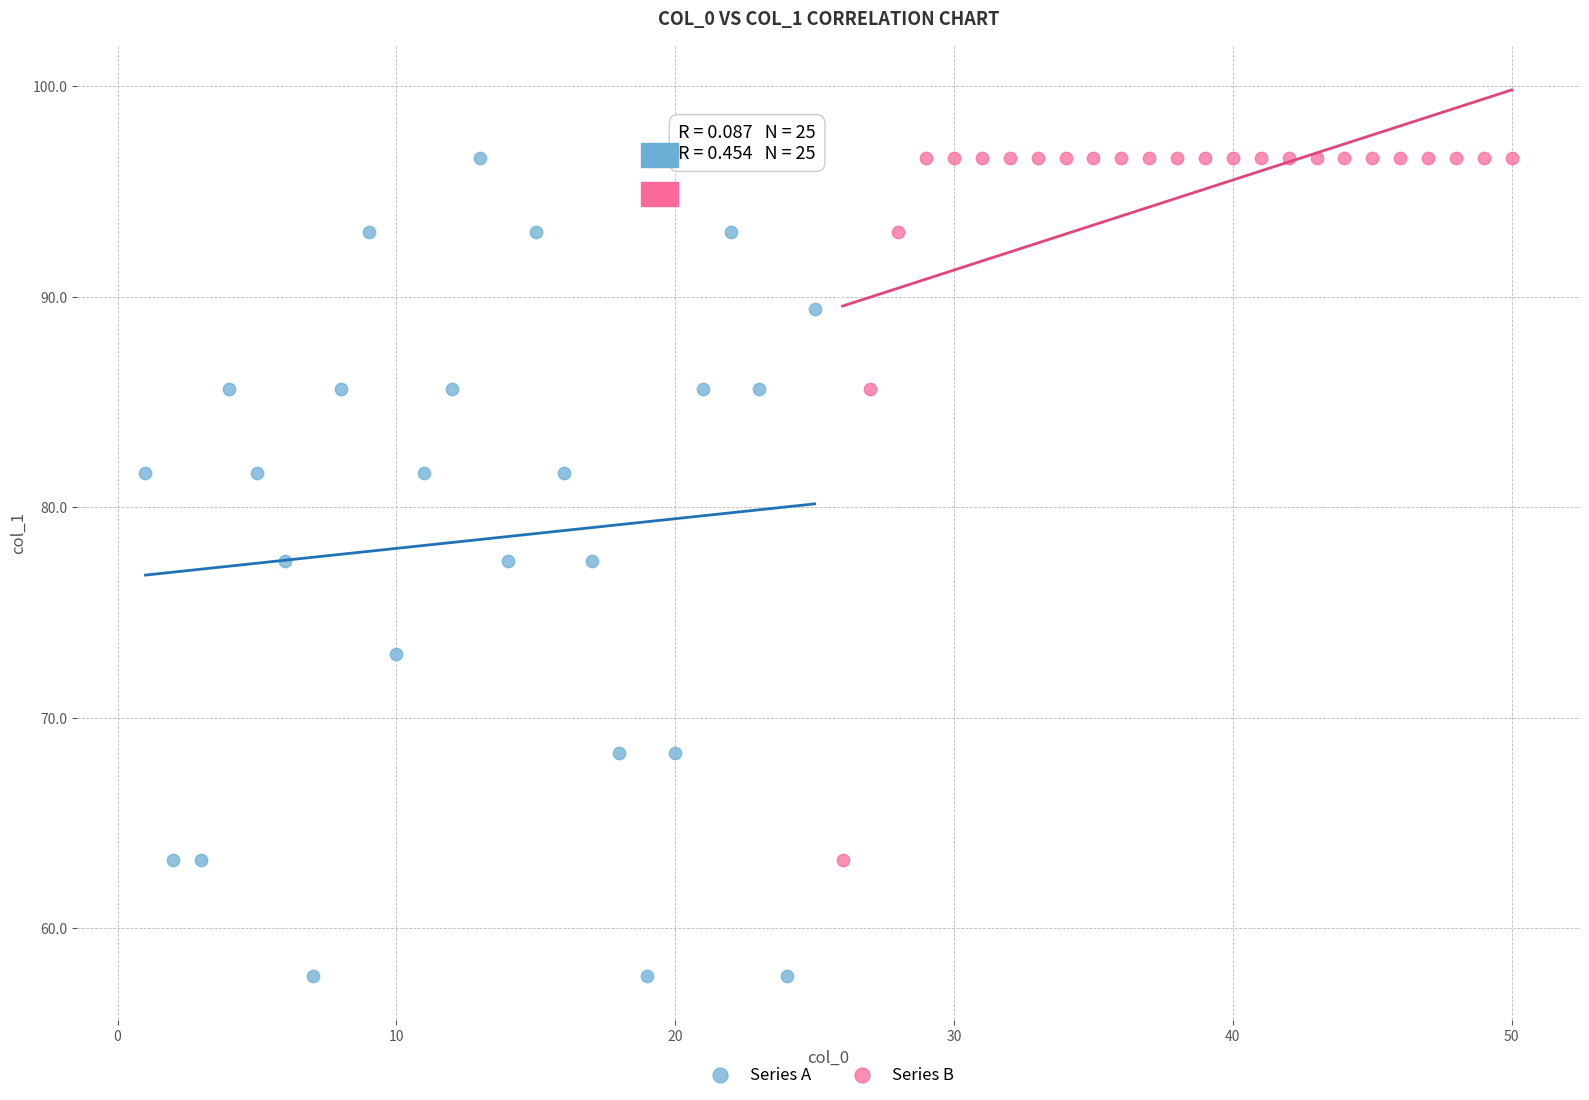

Which series reaches the minimum Y coordinate?

Series A